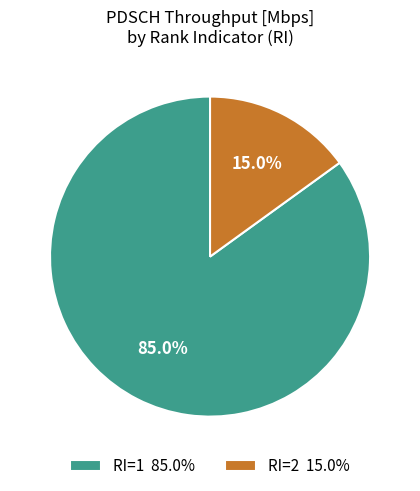

Between RI=2 15.0% and RI=1 85.0%, which is larger?

RI=1 85.0%